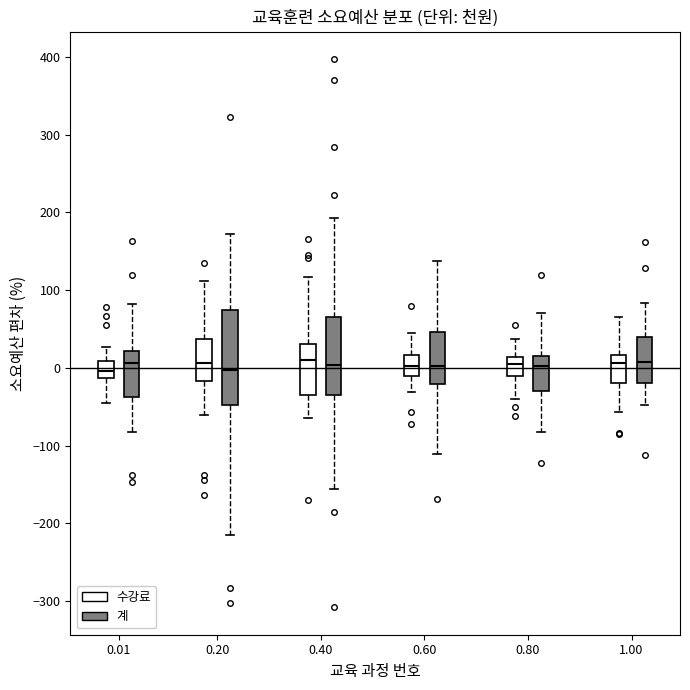

Comparing the boxes themselves (not the whiskers), which one is the tallest?

0.20 (계)